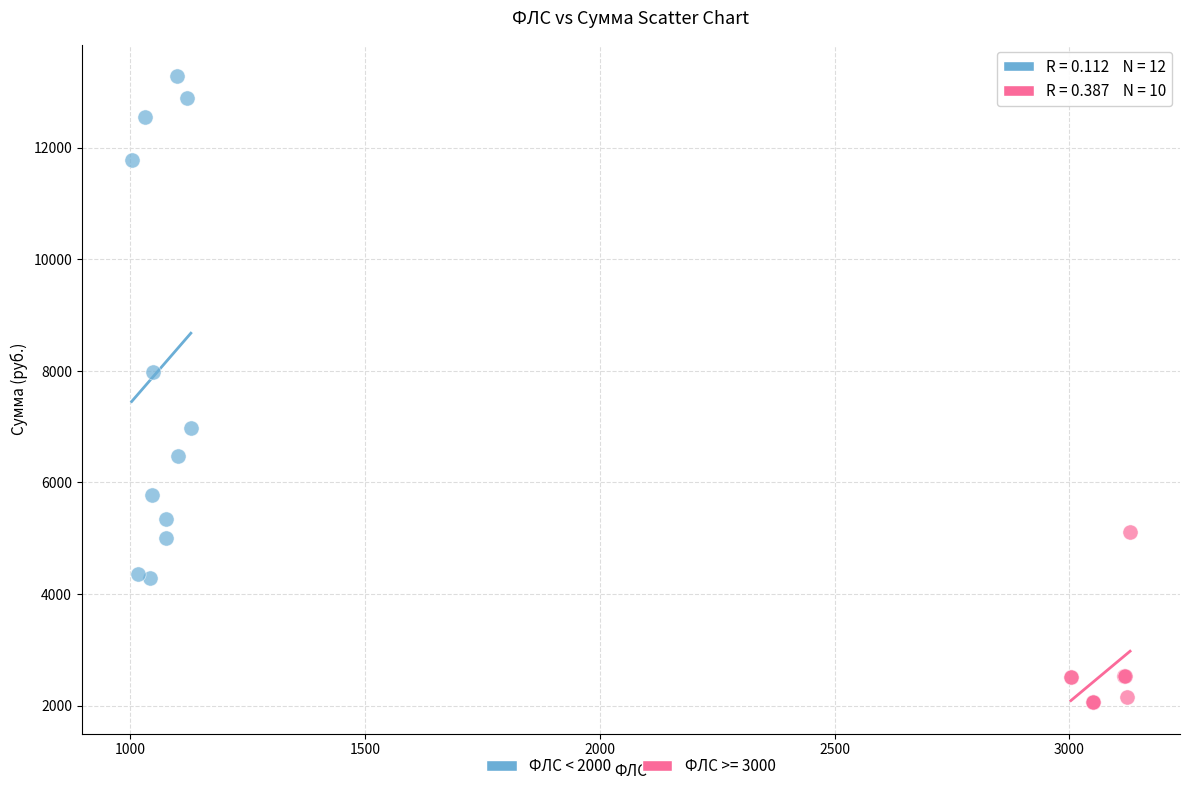

Which series has the largest Y range (max minus min)?

ФЛС < 2000